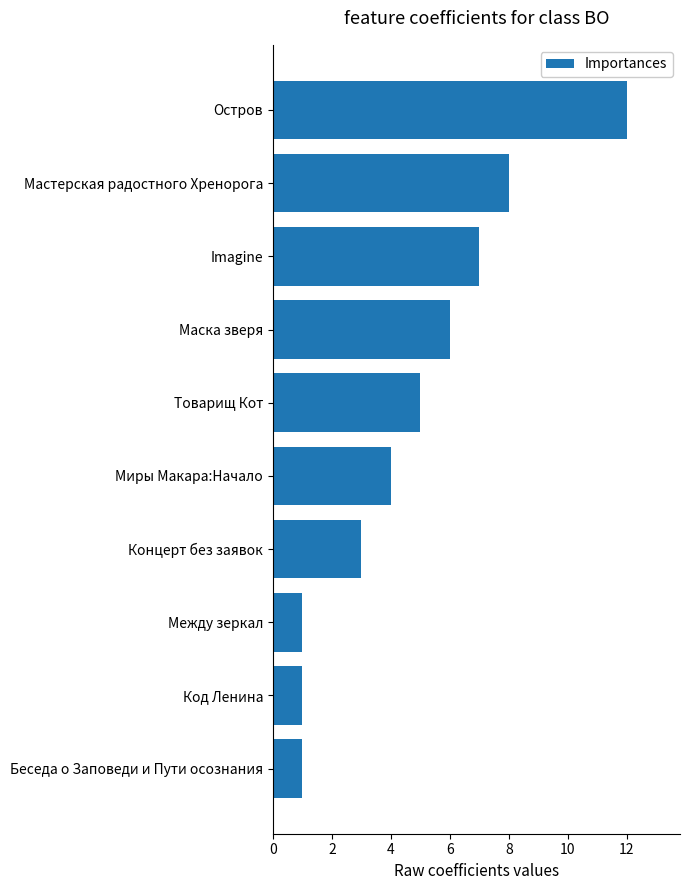

How many values are below 5?

5